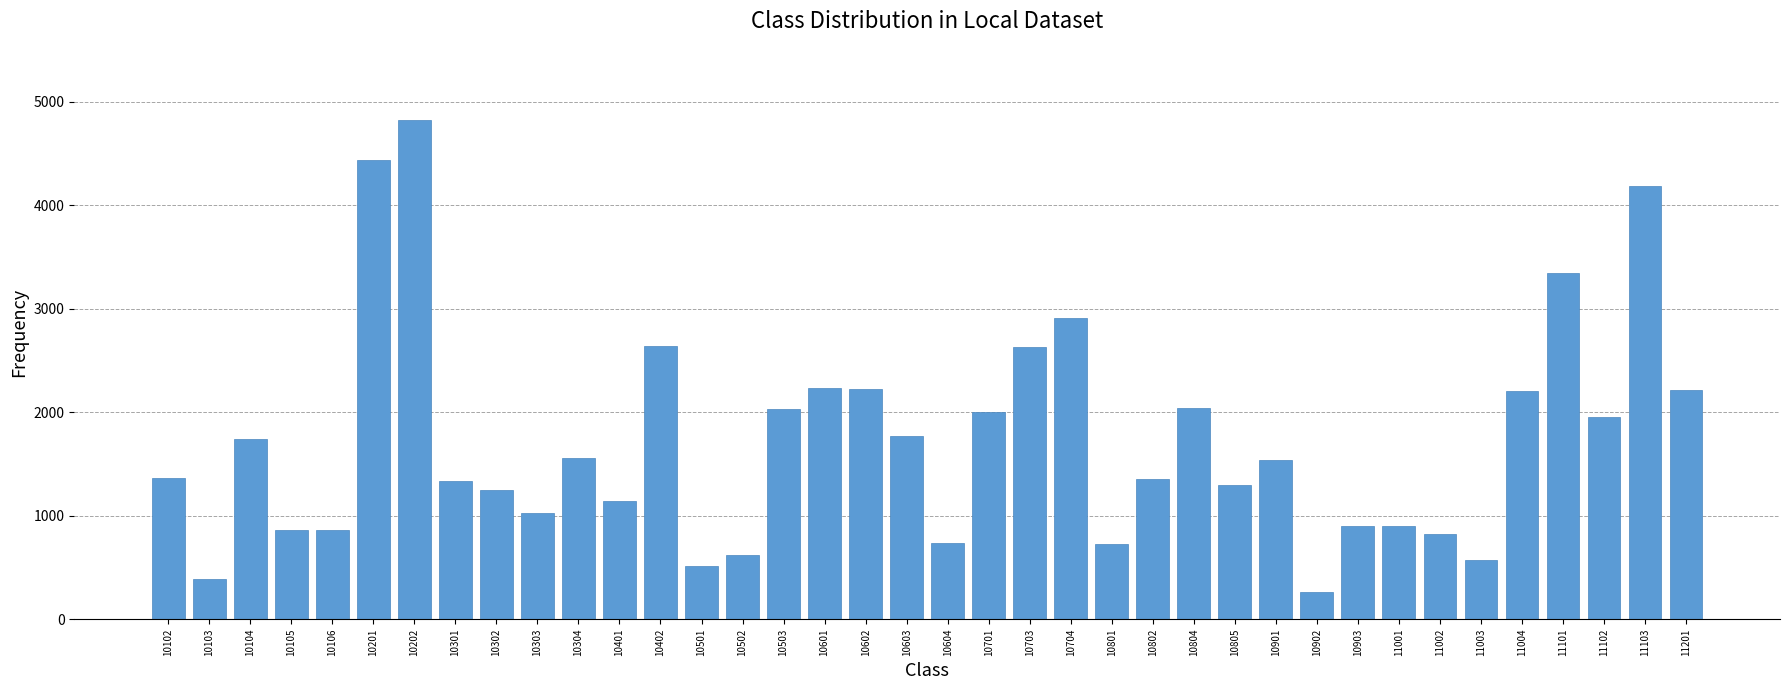

What is the smallest value displayed?

261